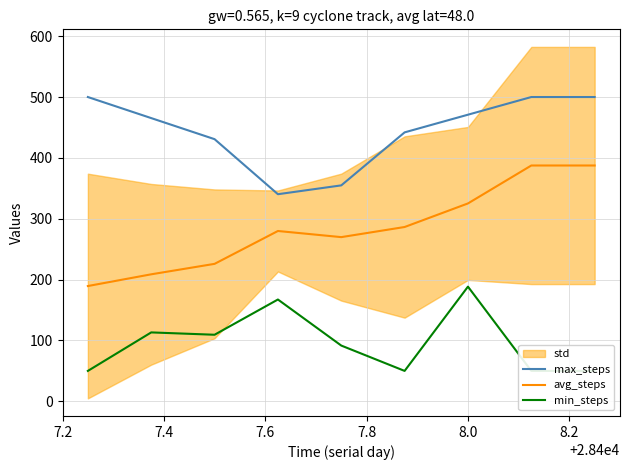

At how many categories does at least one series exceed 457?

5